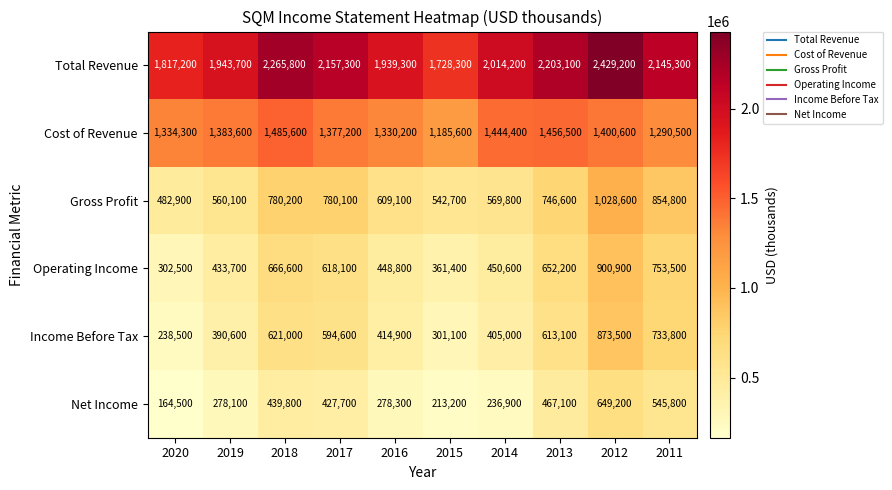

At how many categories does at least one series exceed 1605390?

10